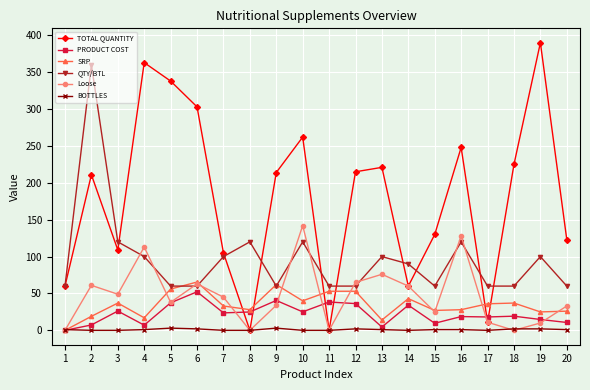

True or false: Loose has a value of 38.0 at 5.

True